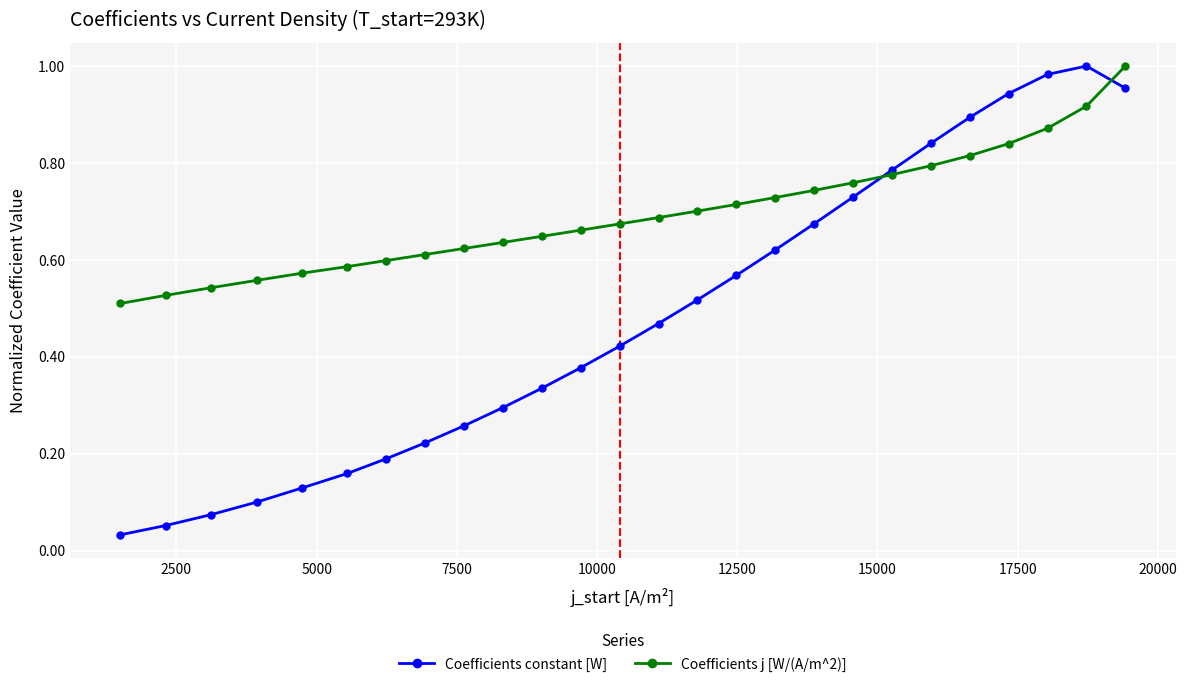

How many interior local peaks does the Coefficients constant [W] series have?

1